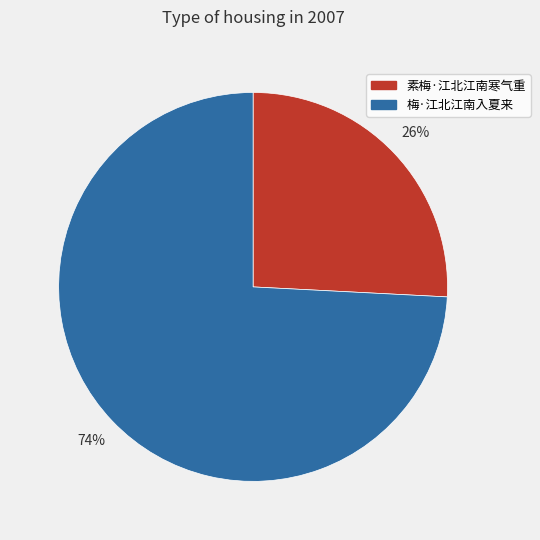

Which slice is the largest?

梅·江北江南入夏来